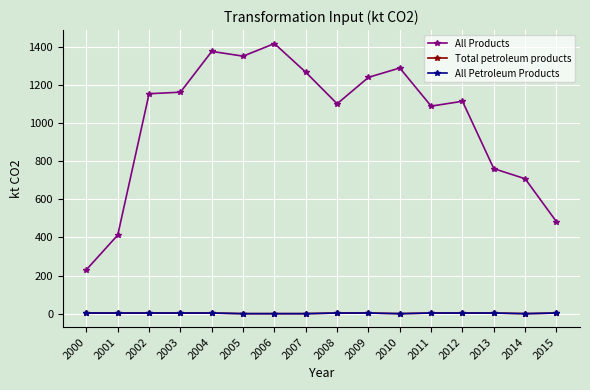

True or false: All Products and Total petroleum products cross at least once.

False